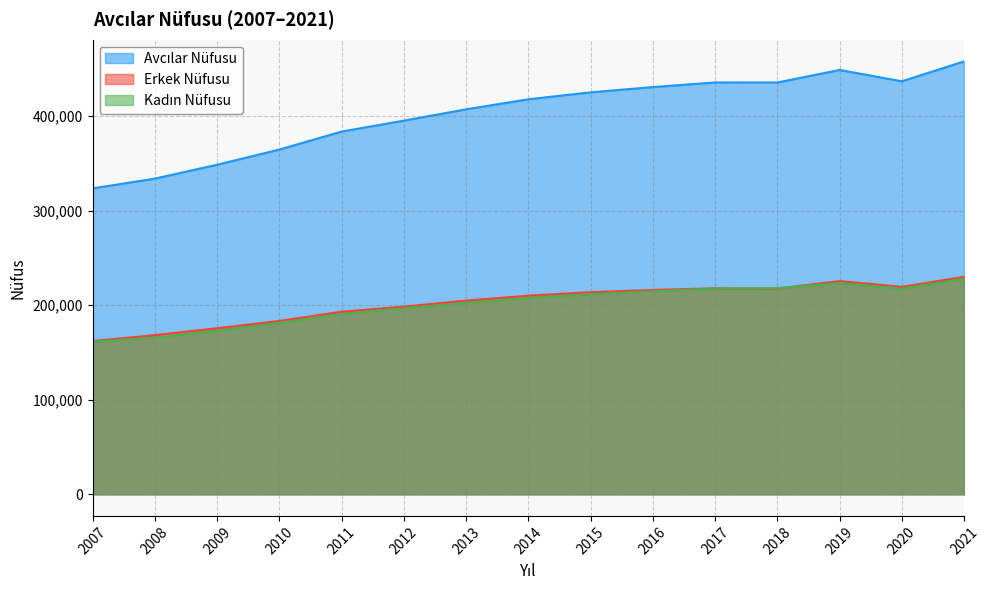

Where is the first local minimum for Erkek Nüfusu?

2018